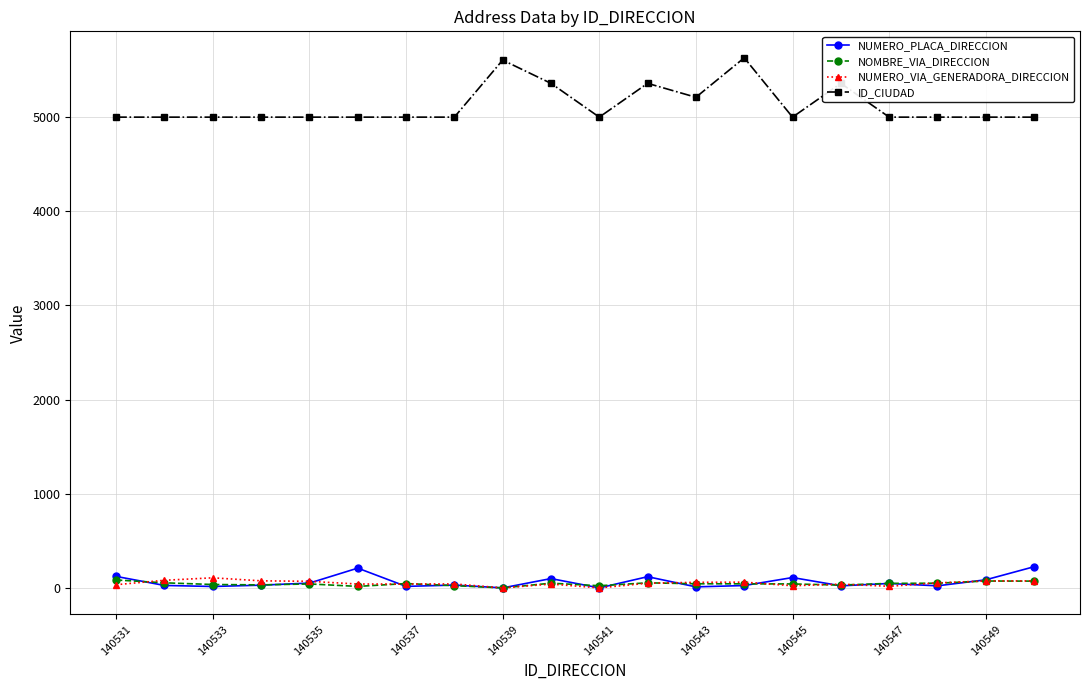

True or false: ID_CIUDAD and NUMERO_PLACA_DIRECCION intersect in this chart.

False